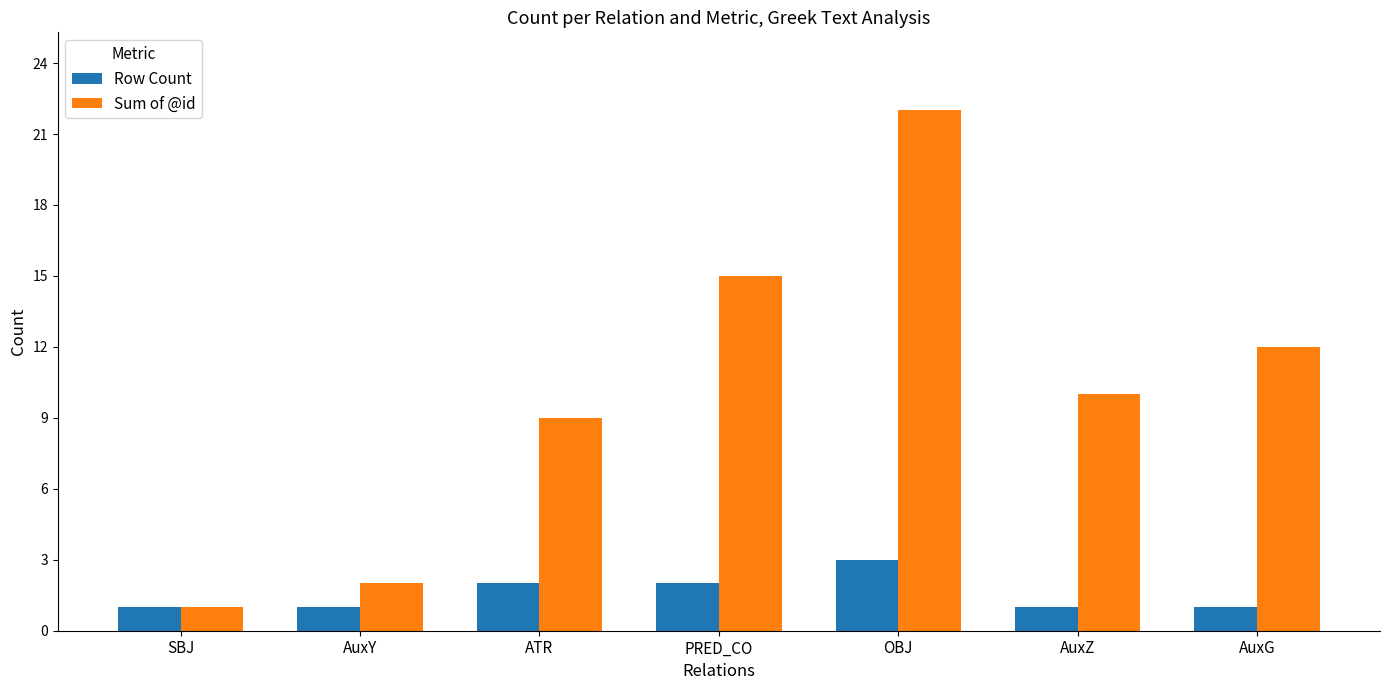

What is the value of the Row Count bar at the 2nd from the left?

1